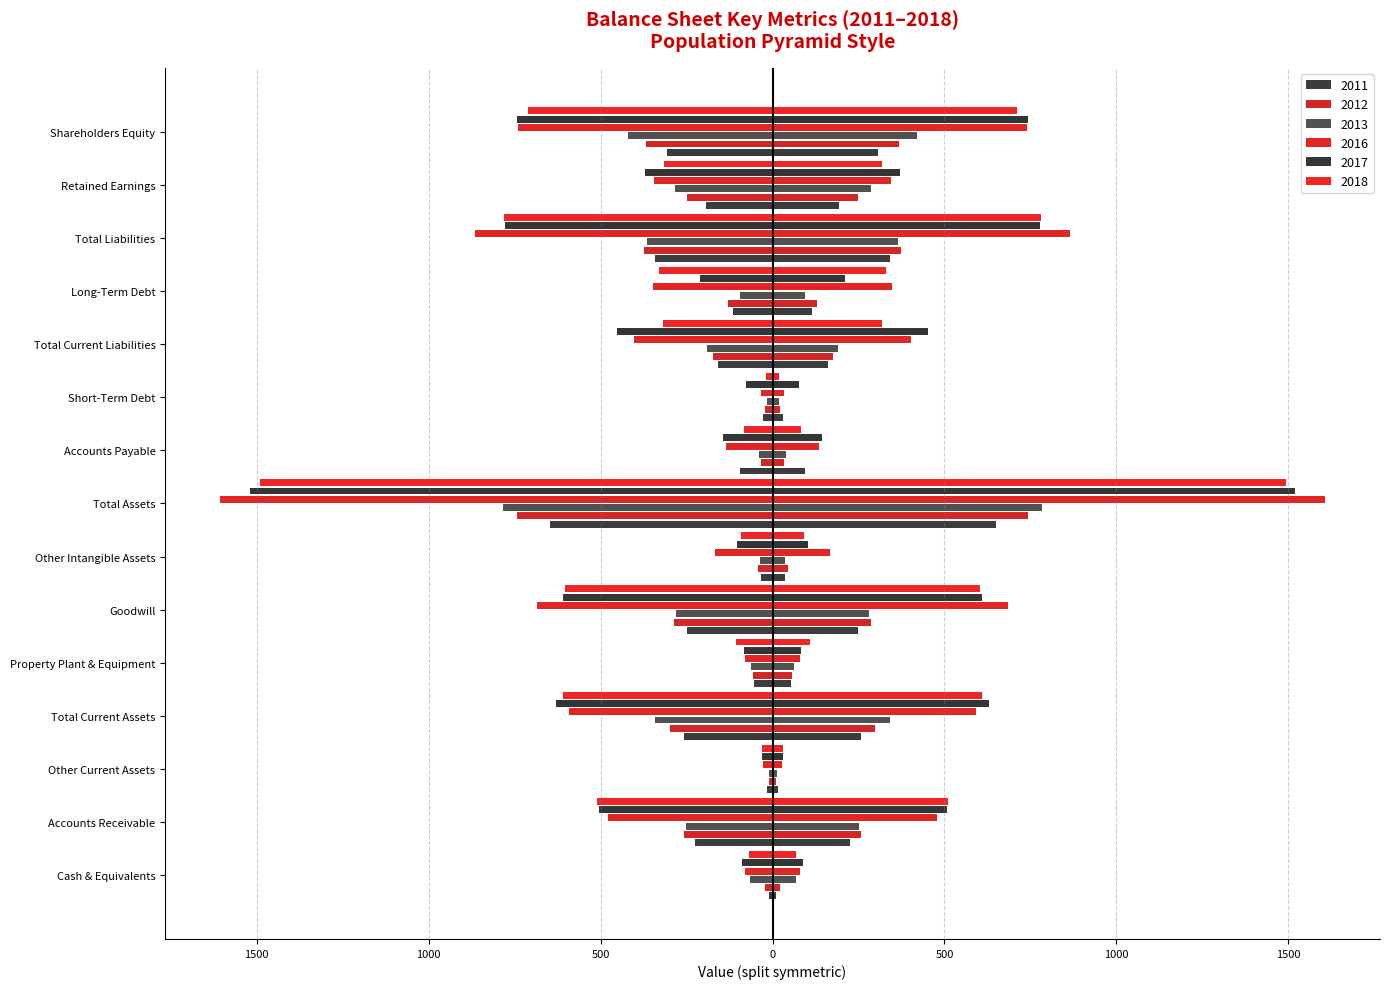

What is the label of the 15th bar from the right?

Cash & Equivalents